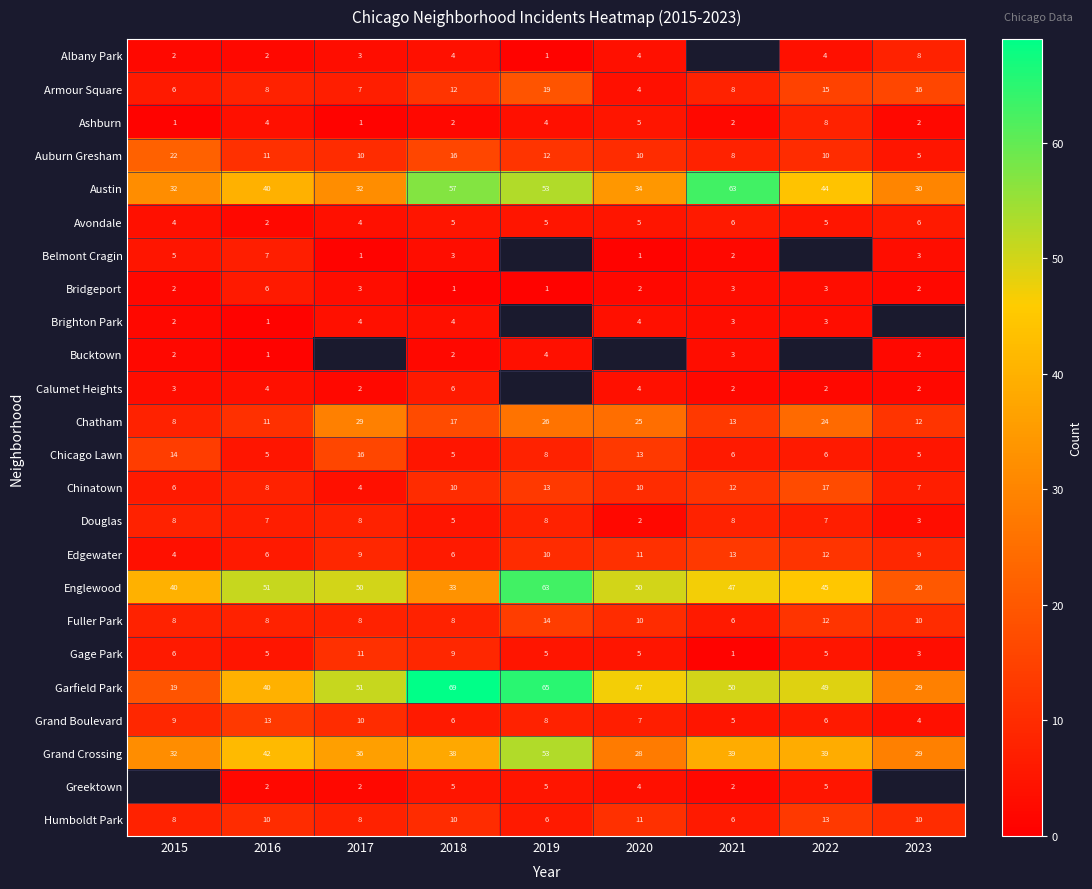

How many distinct data groups are displayed?

24